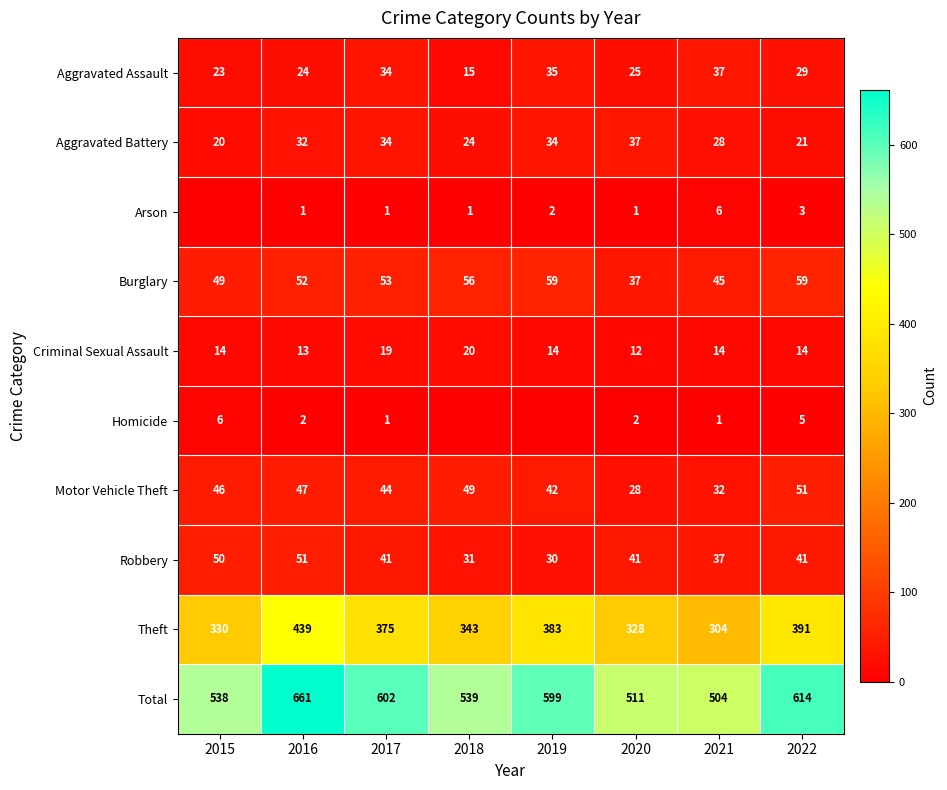

What is the approximate value of Aggravated Assault at 2016, to the nearest 5?

25